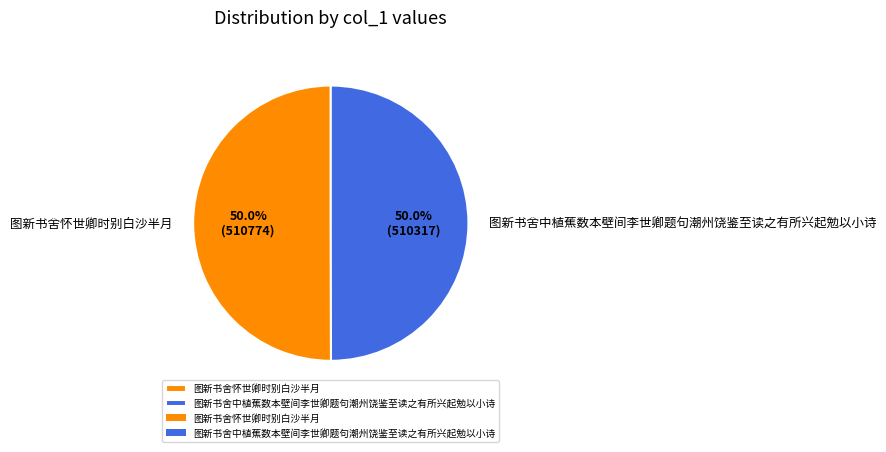

Approximately how many times larger is the value at 图新书舍中植蕉数本壁间李世卿题句潮州饶鉴至读之有所兴起勉以小诗 compared to 图新书舍怀世卿时别白沙半月?

1.0